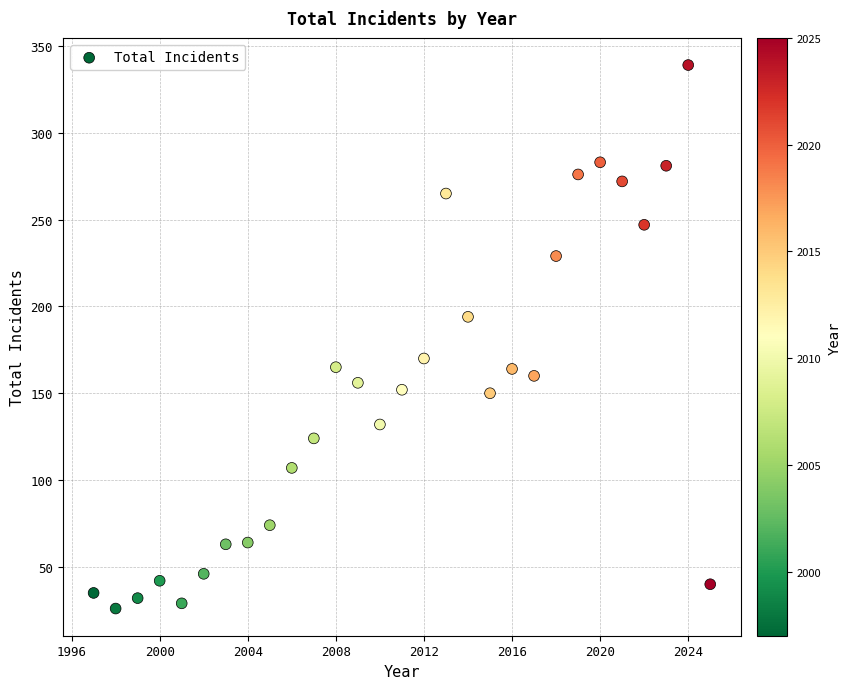

What is the range of X values (max minus min)?

28